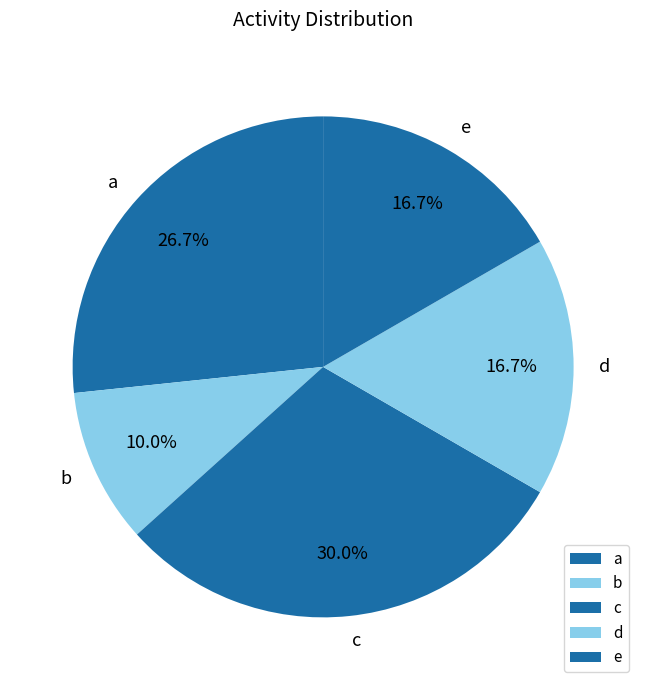

How many segments does this pie chart have?

5